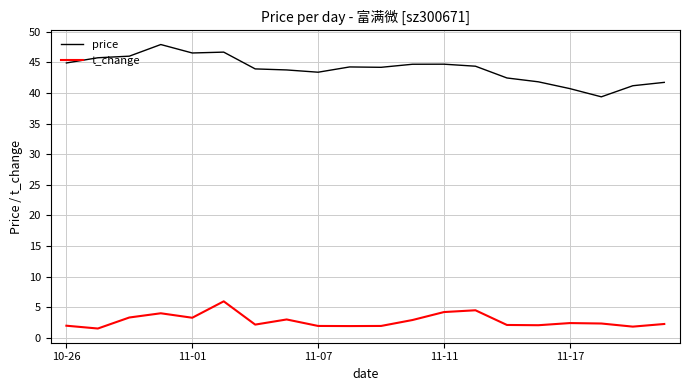

Rank the series by their maximum value, from highest to lowest.

price, t_change